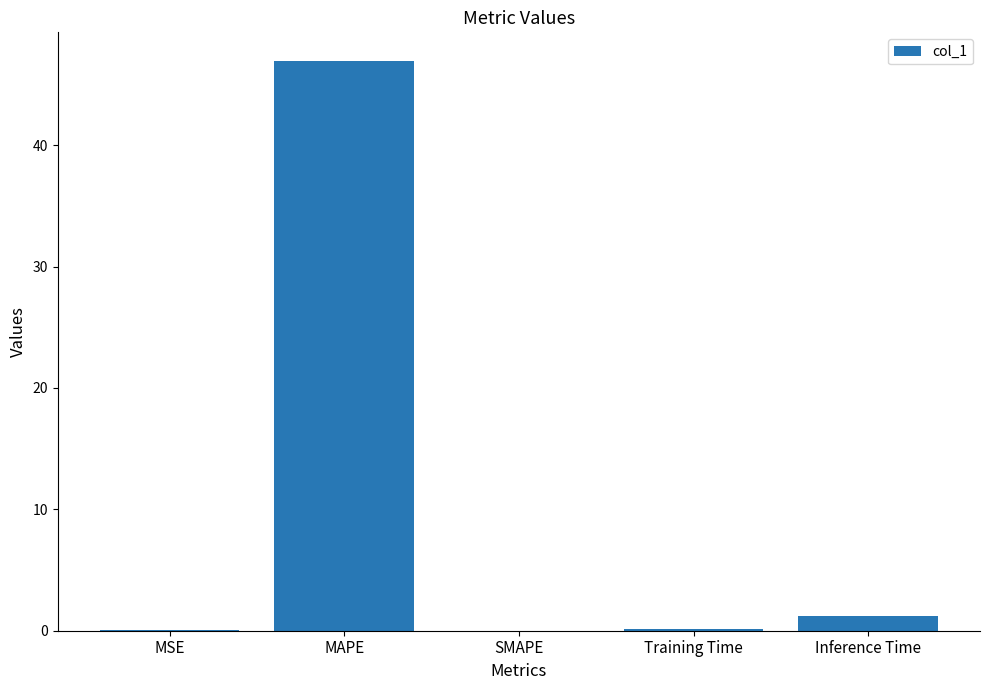

Are the bars grouped side by side (vs. stacked)?

No